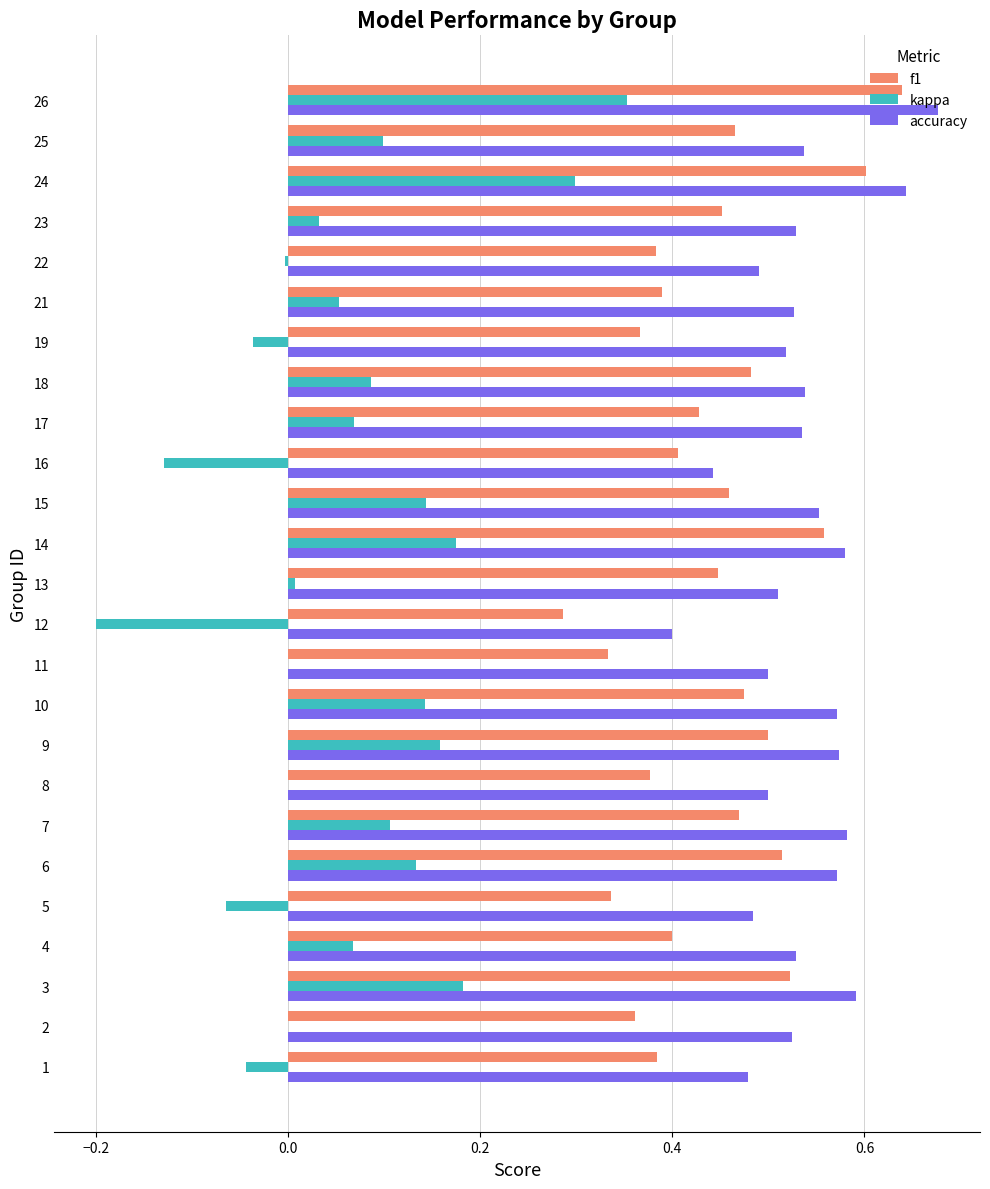

Is it true that f1 equals 0.6 at 8?

False